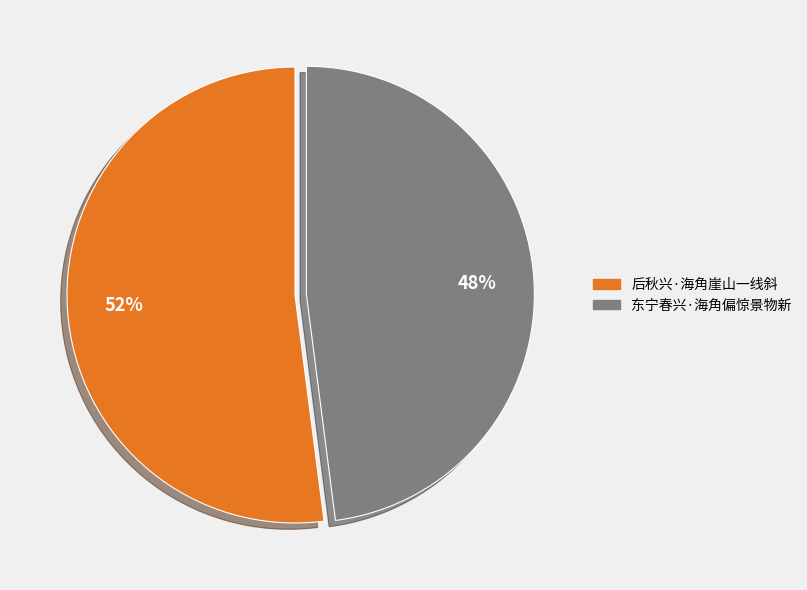

How many slices are in this pie chart?

2